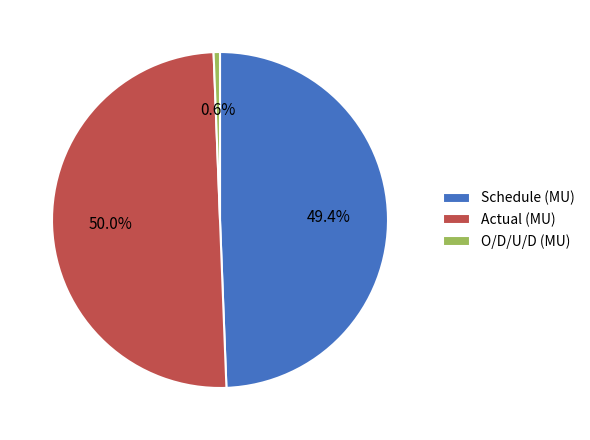

To the nearest percent, what is the average slice percentage?

33%